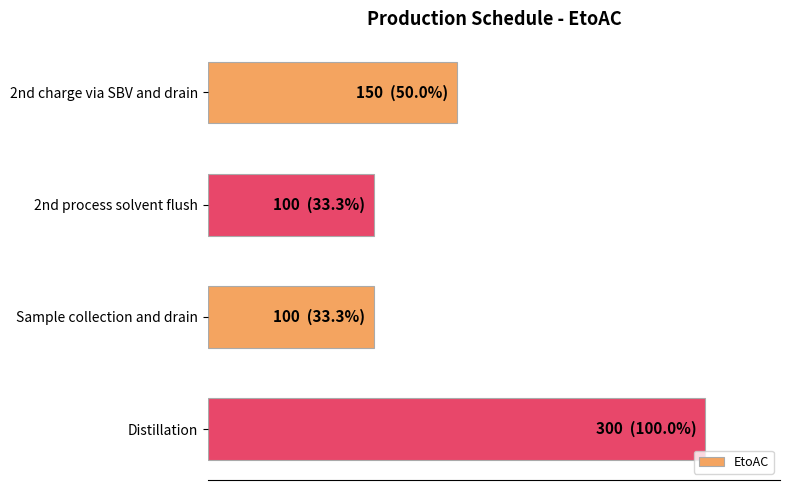

Does the chart contain any negative values?

No